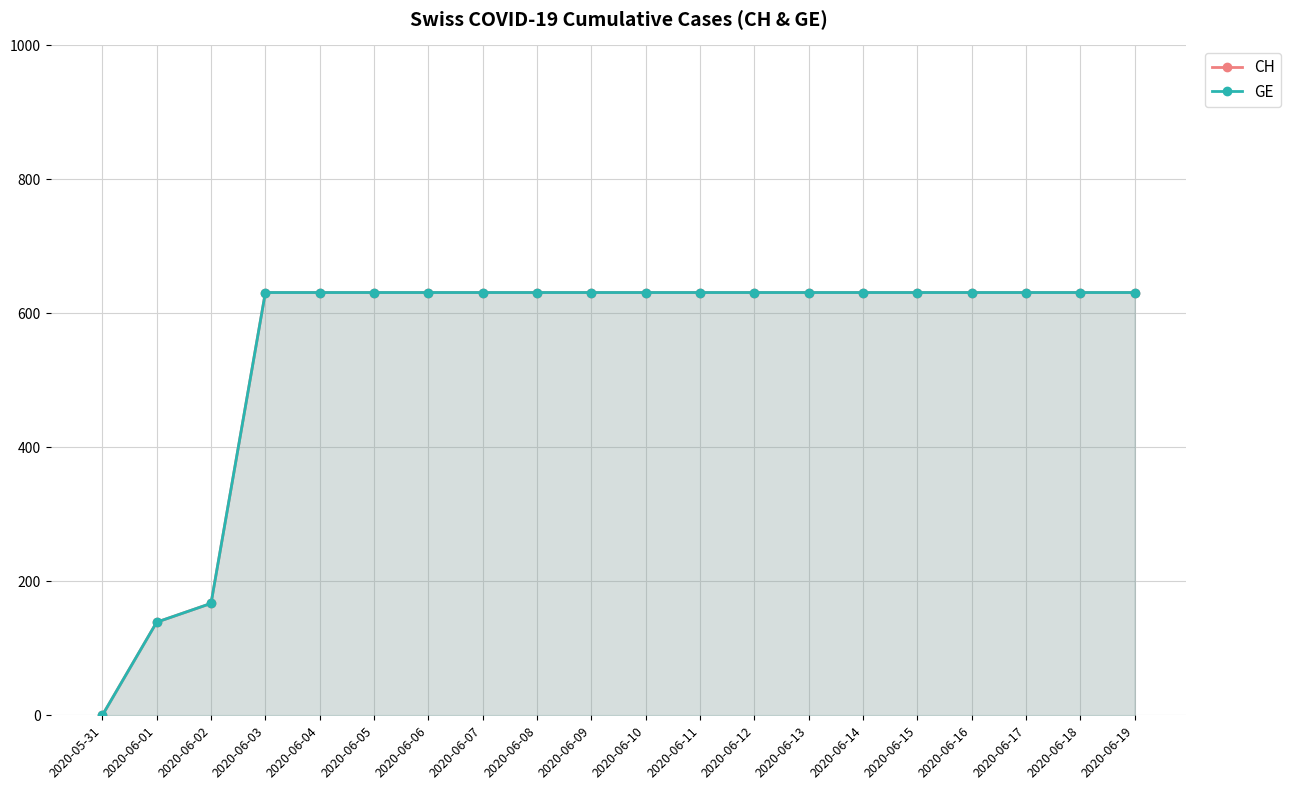

What is the difference between the maximum and minimum values in the GE series?

631